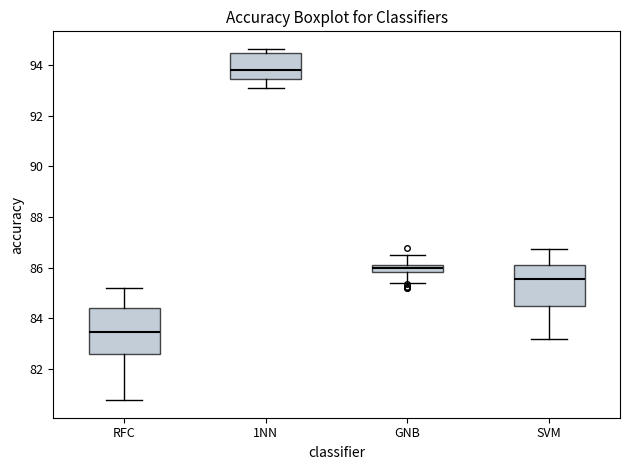

Comparing the boxes themselves (not the whiskers), which one is the tallest?

RFC